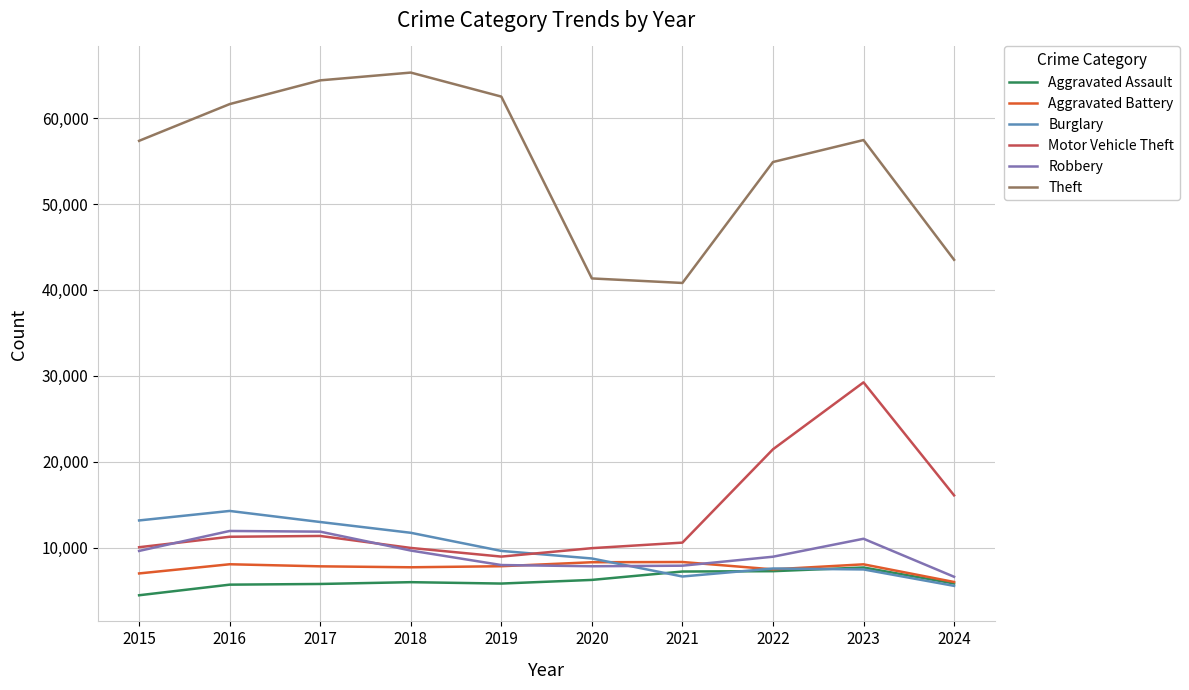

What are all the series names shown in the legend?

Aggravated Assault, Aggravated Battery, Burglary, Motor Vehicle Theft, Robbery, Theft